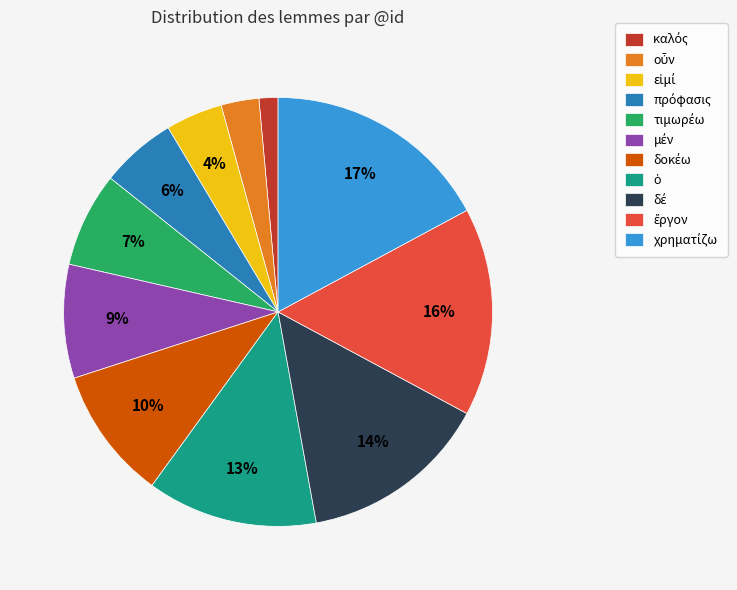

Is there any slice that represents more than half of the pie?

No